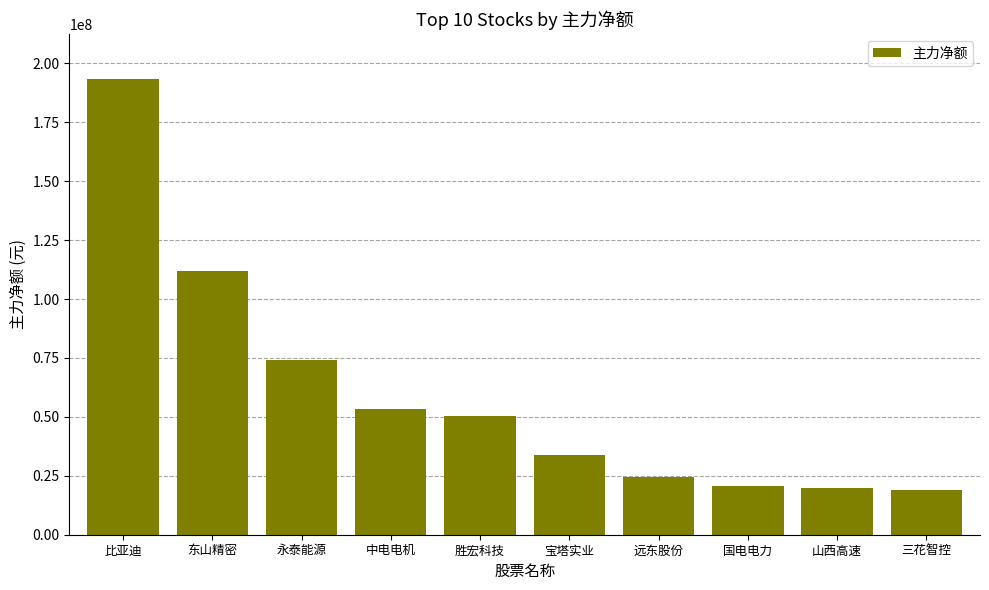

What is the average value?

60081649